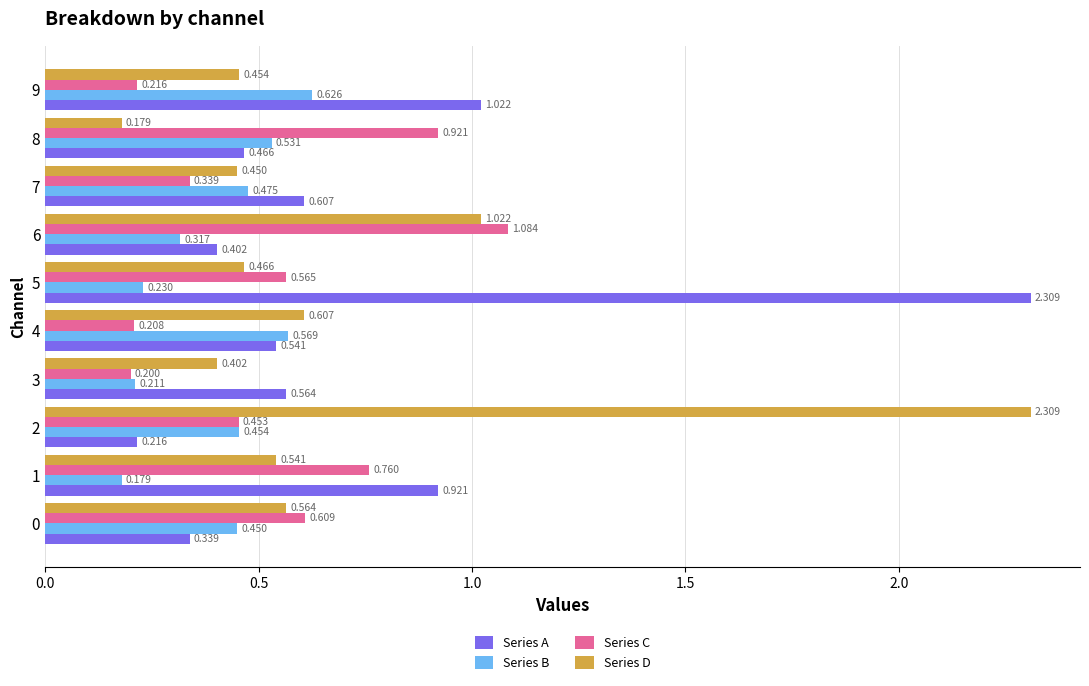

Which series has the largest total across all categories?

Series A